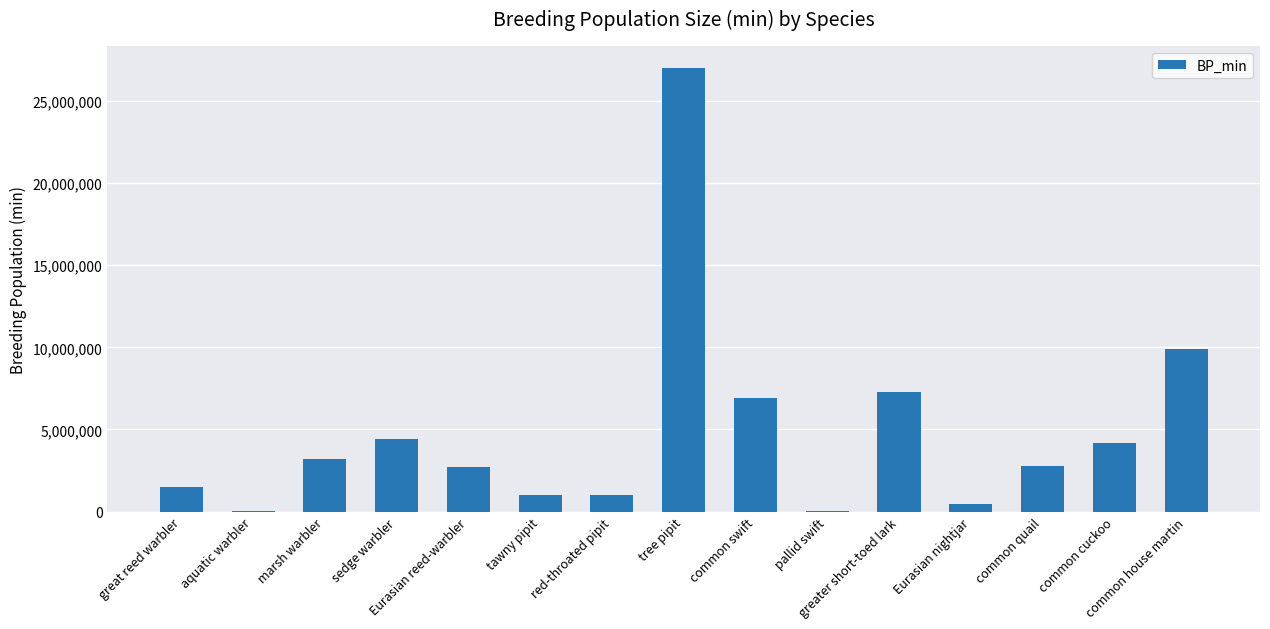

What is the greatest value displayed?

27000000